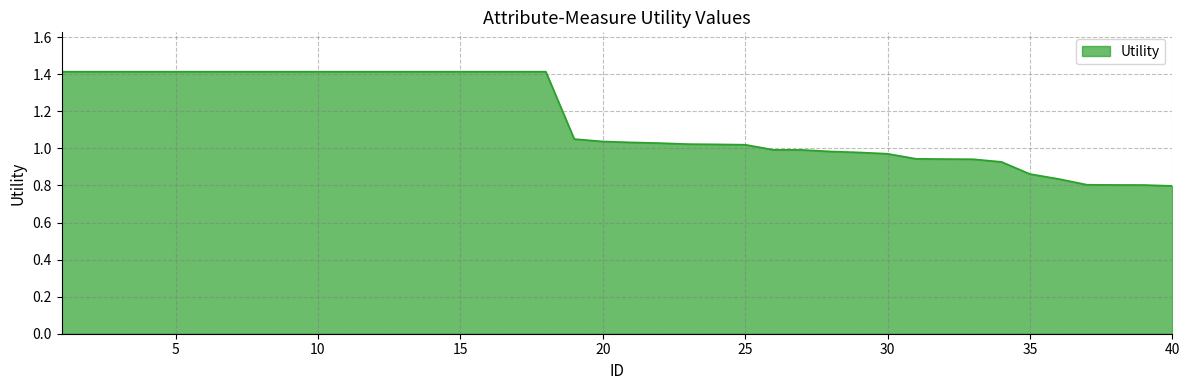

Does the chart have visible grid lines?

Yes